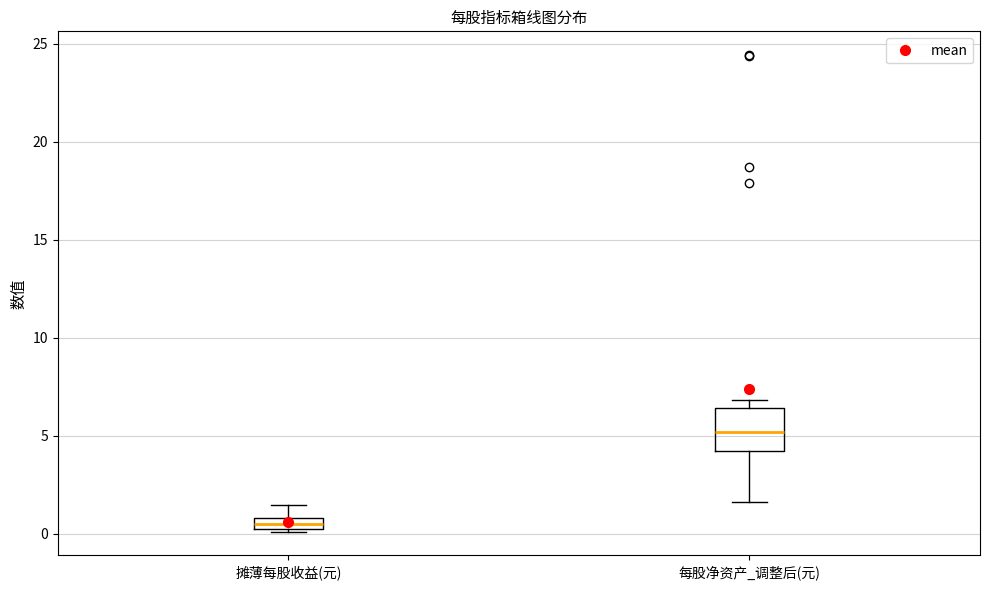

Which box's median line is the highest?

每股净资产_调整后(元)